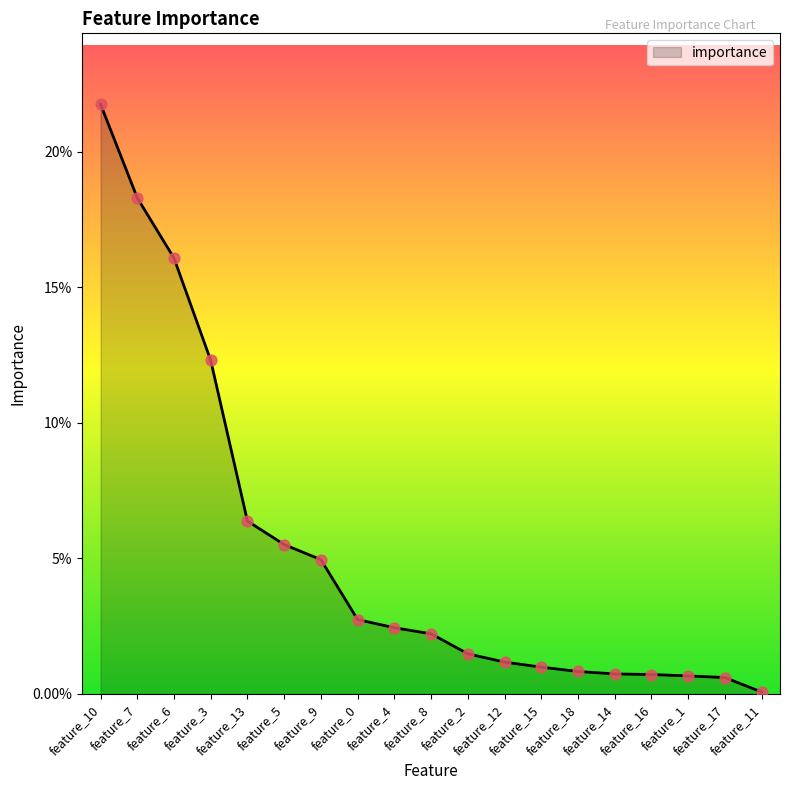

Which has a higher value, feature_14 or feature_1?

feature_14